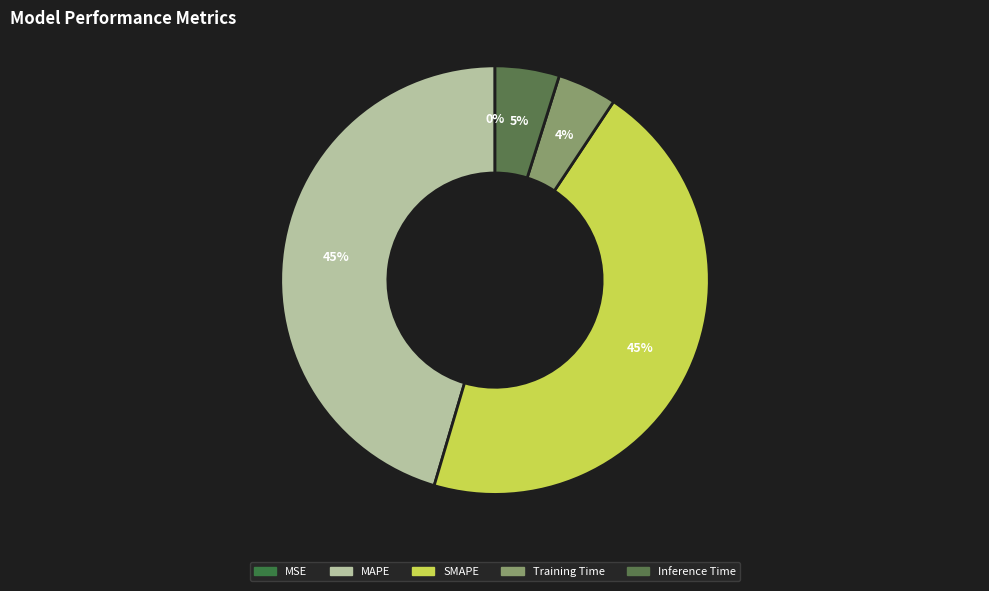

How many segments does this pie chart have?

5